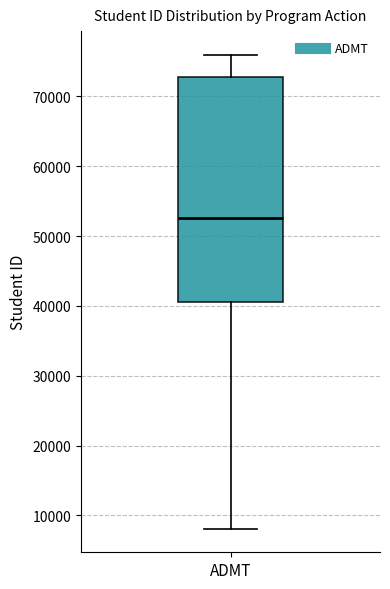

Transcribe this box plot: give where the median line is, the range the box spans, and where the two whiskers end, as read against the y-axis. The values are not printed on the chart, so give them approximately, as read against the axis.

median 53000, box 41000 to 73000, whiskers 8000 to 76000